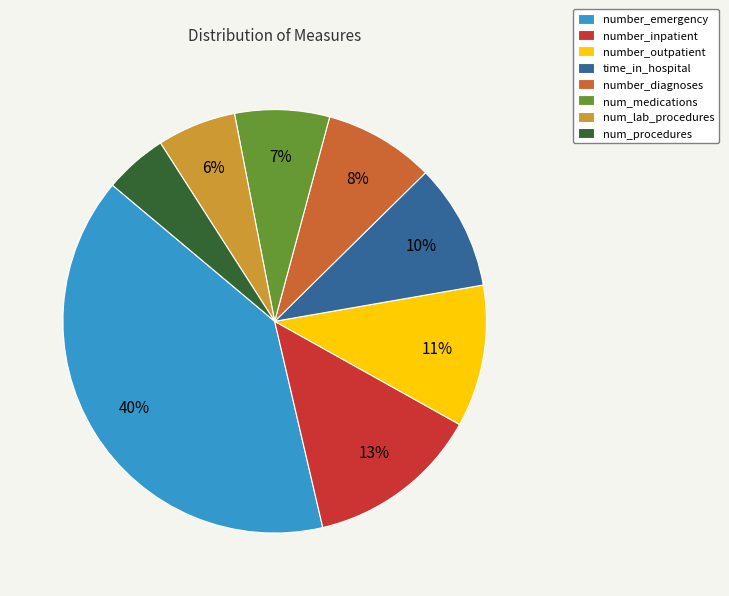

Which category has the smallest portion of the pie?

num_procedures